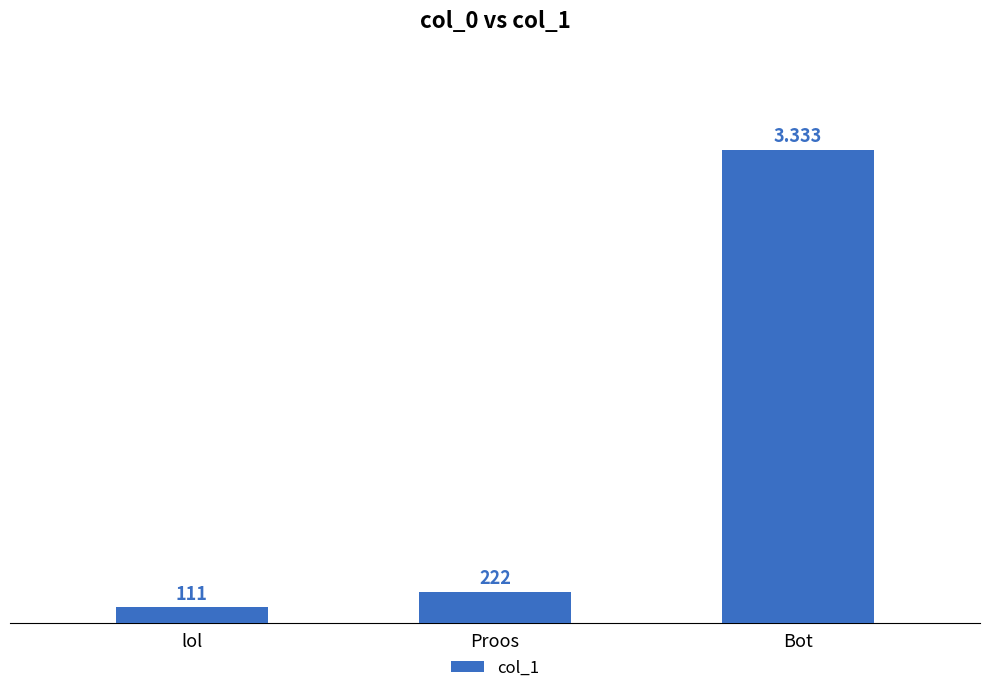

What is the difference between the values at lol and Bot?

3222